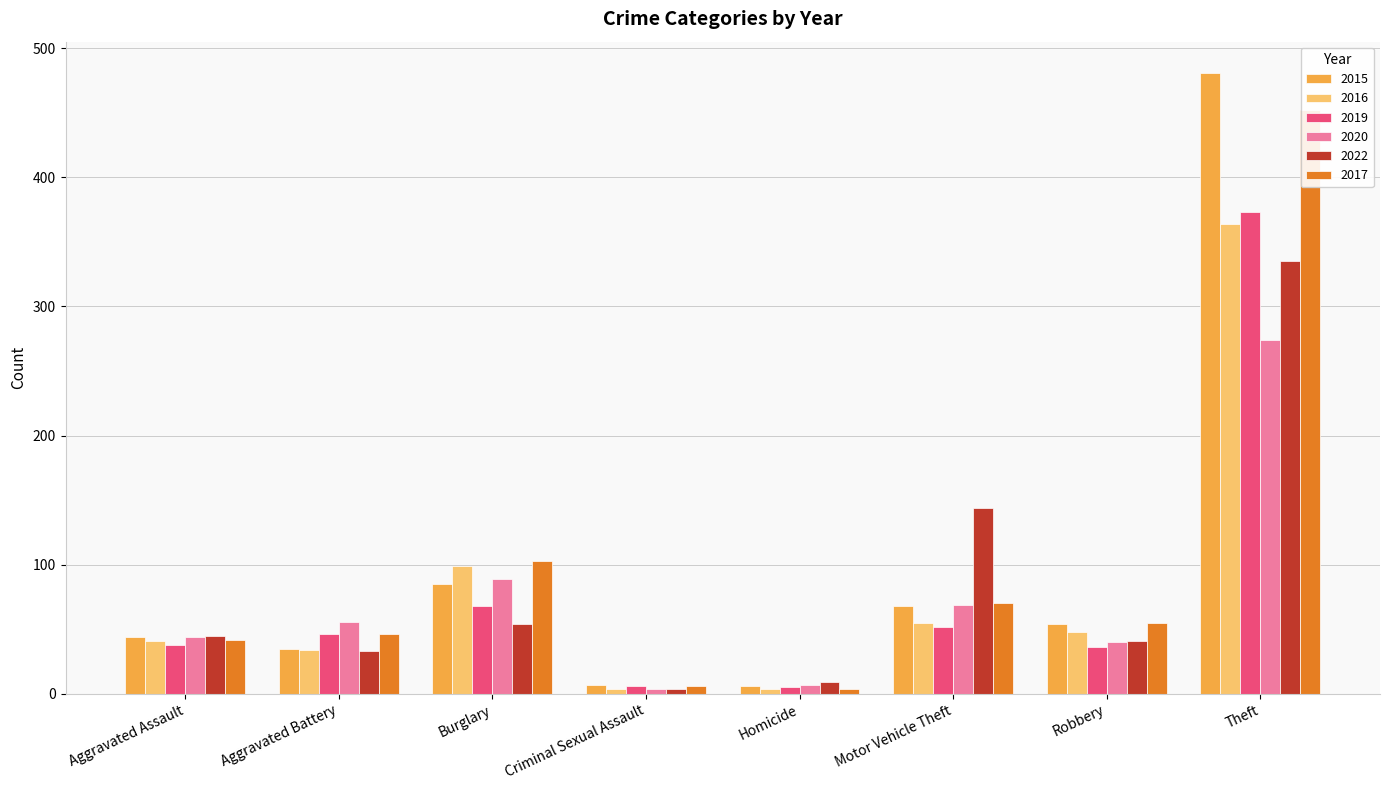

What is the label of the 1st bar from the right?

Theft